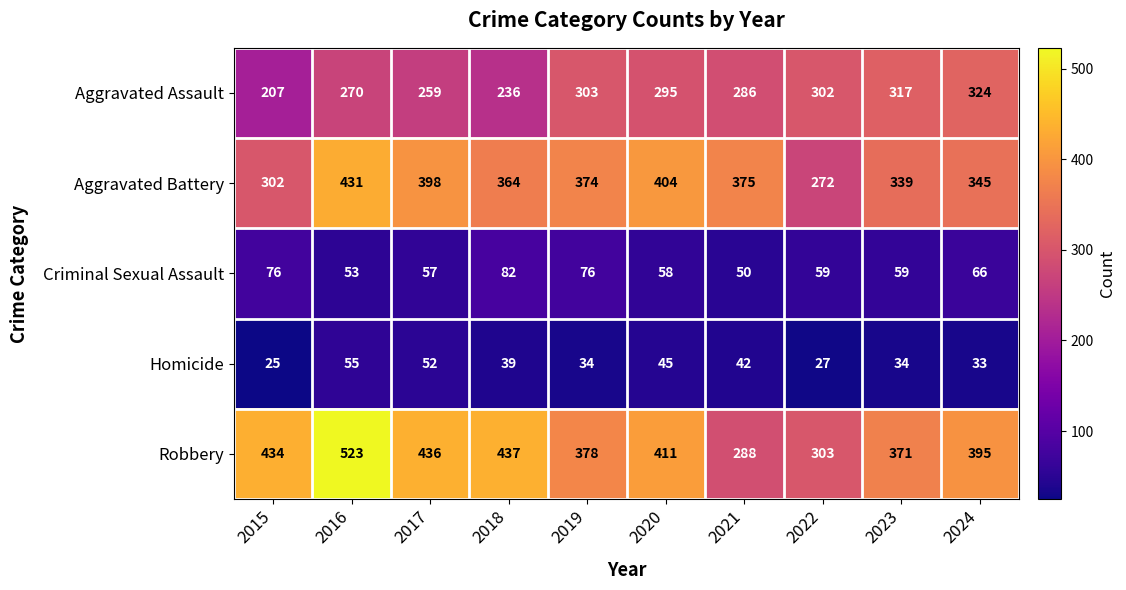

What is the minimum value shown in the chart?

25